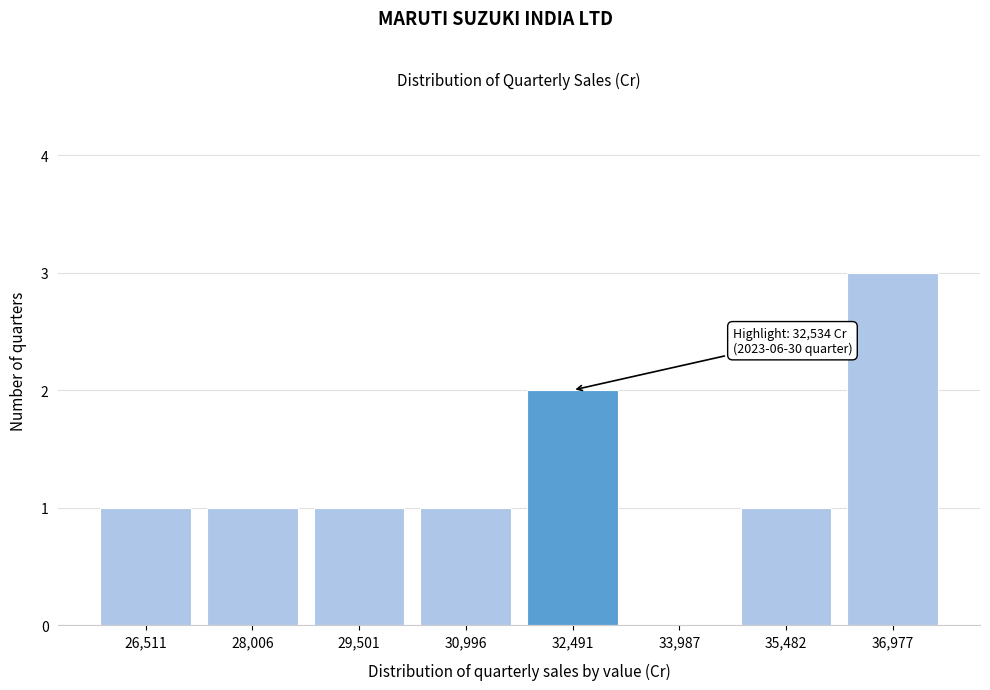

Reading left to right, extract all data points from this chart.

26,511=1	28,006=1	29,501=1	30,996=1	32,491=2	33,987=0	35,482=1	36,977=3